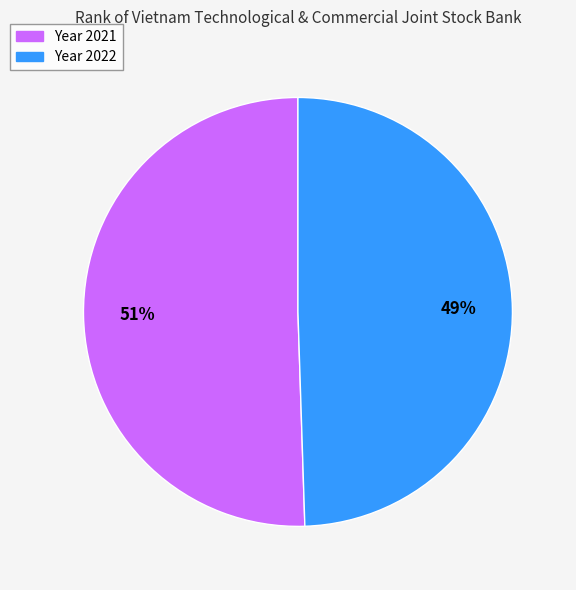

Which slice is the largest?

Year 2021